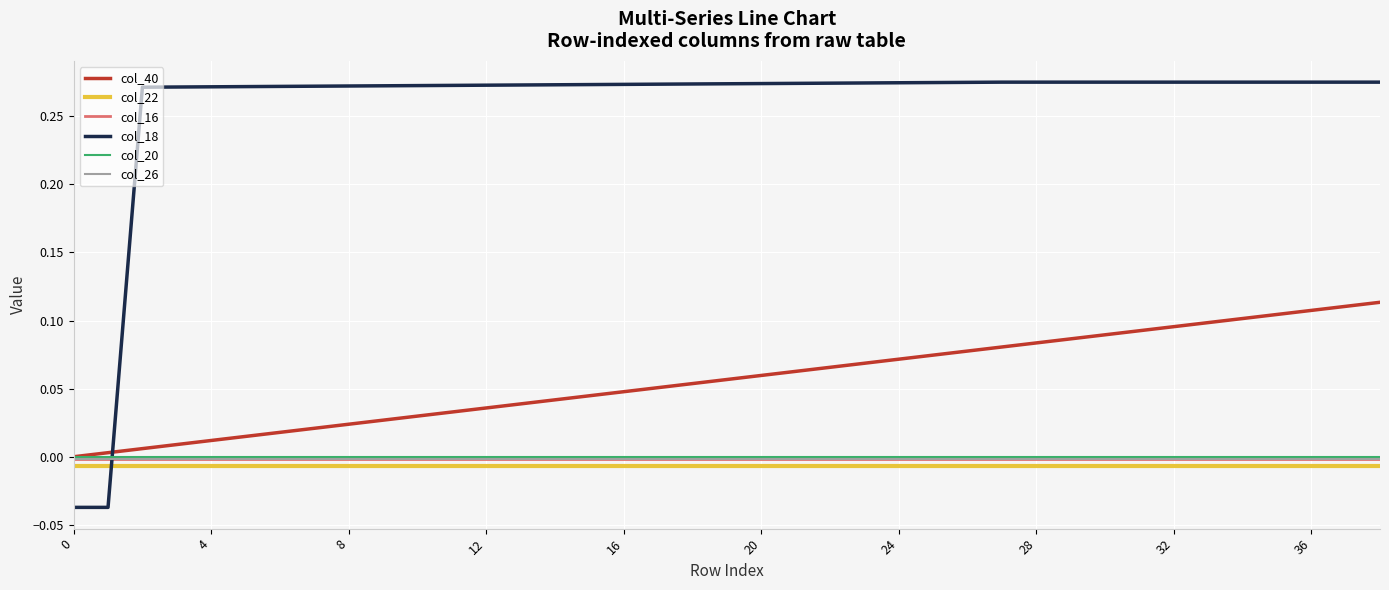

Which series has the largest range (max minus min)?

col_18